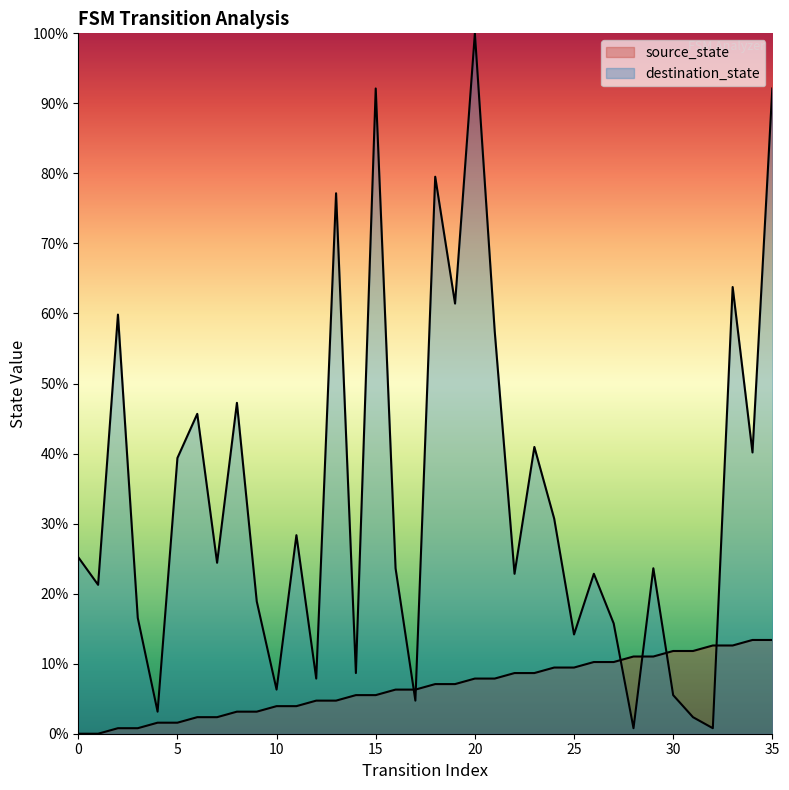

The value of source_state at 9 is 3.1. True or false?

True